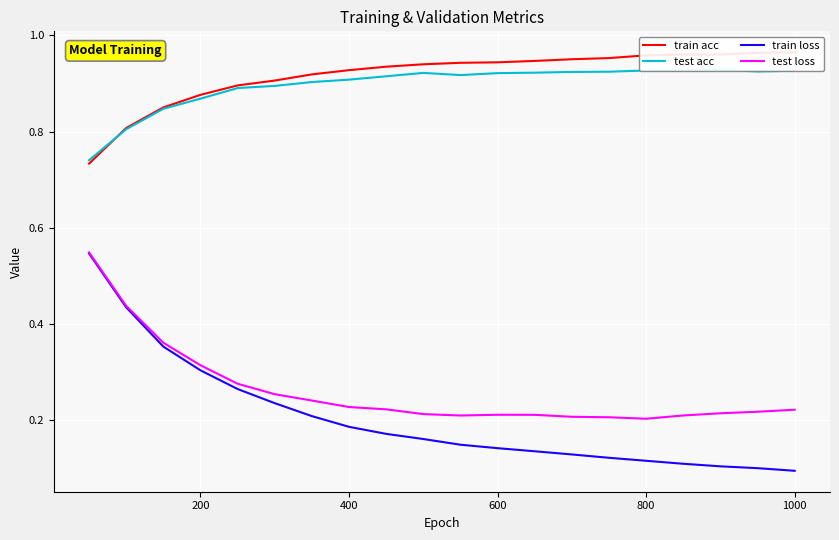

How many train loss values are between 0 and 1?

20